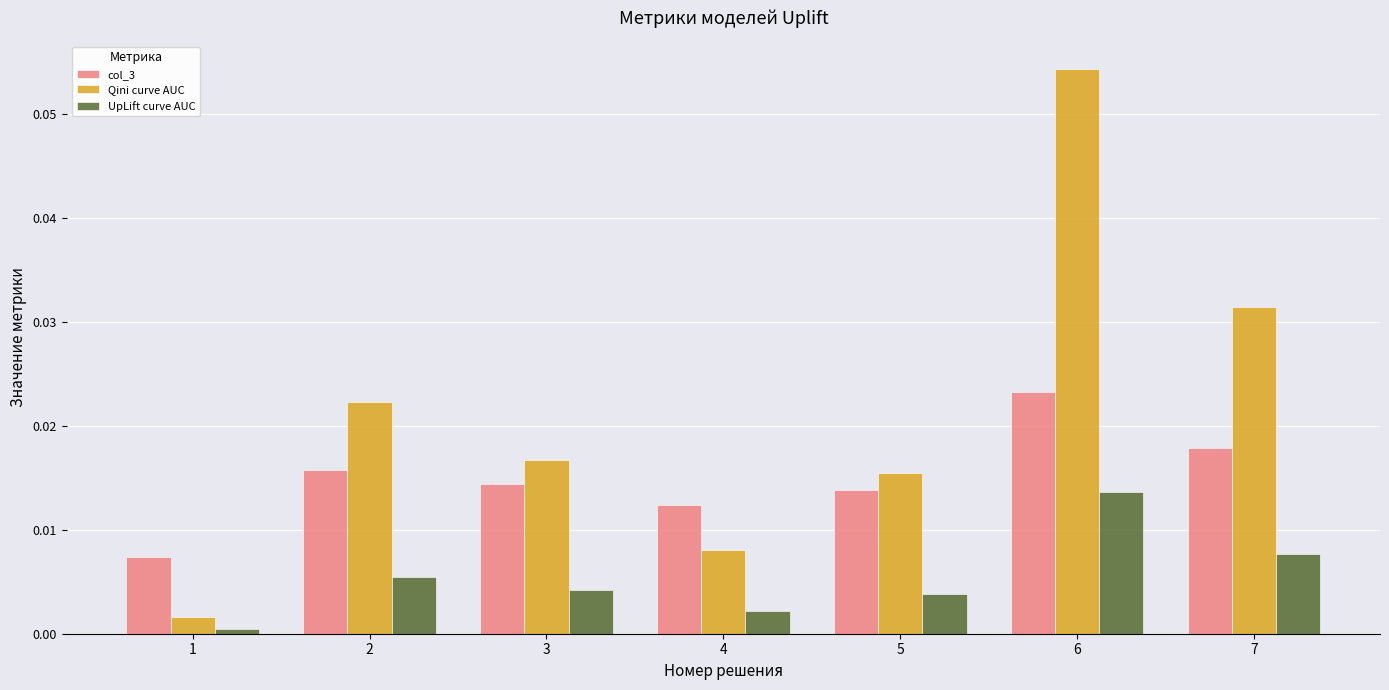

How many bars are there in total?

21